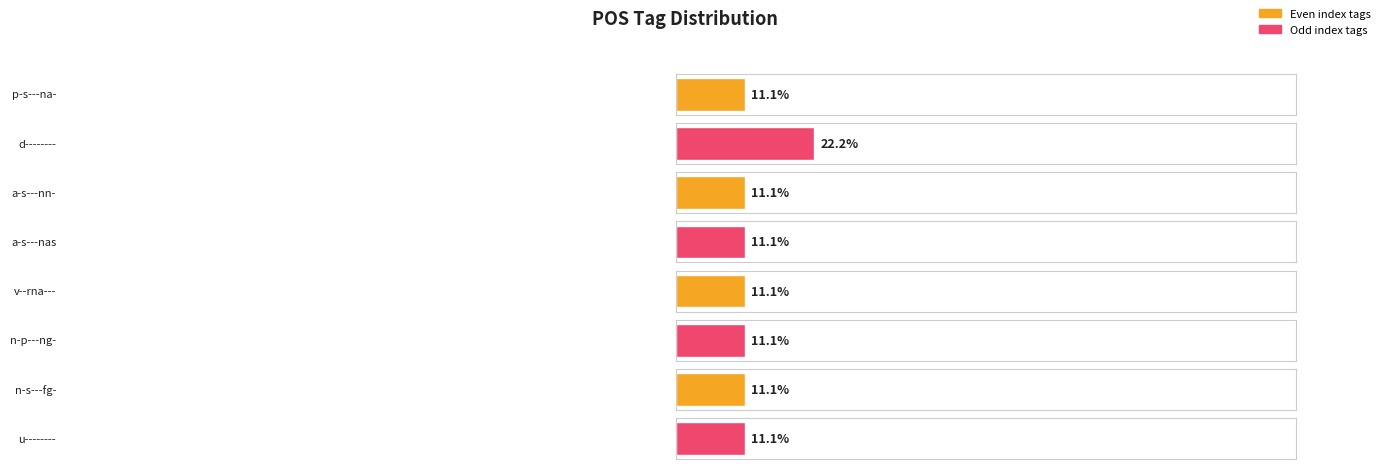

The chart shows a value of 0 at n-s---fg-. True or false?

False